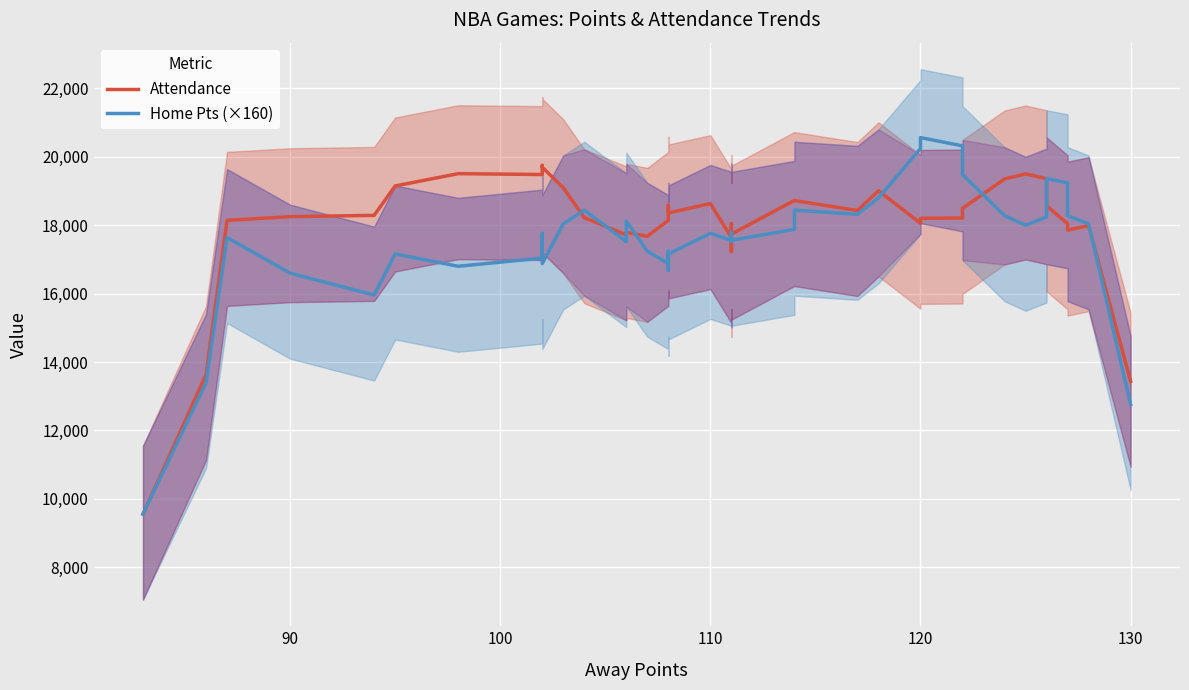

Rank the series by their average value, from highest to lowest.

Attendance, Home Pts (×160)